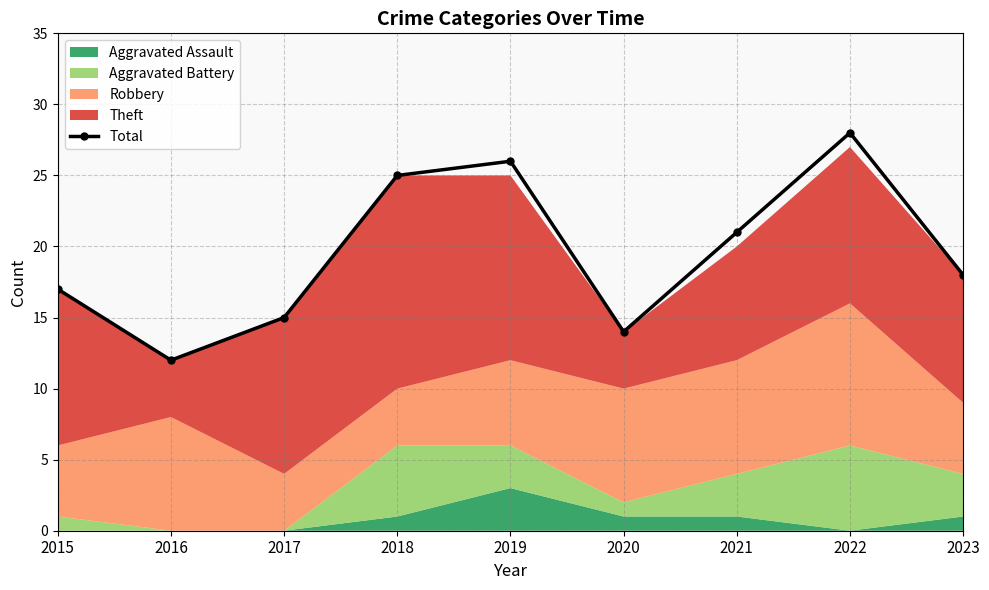

What is the sum of the values at 2019 and 2022?

54